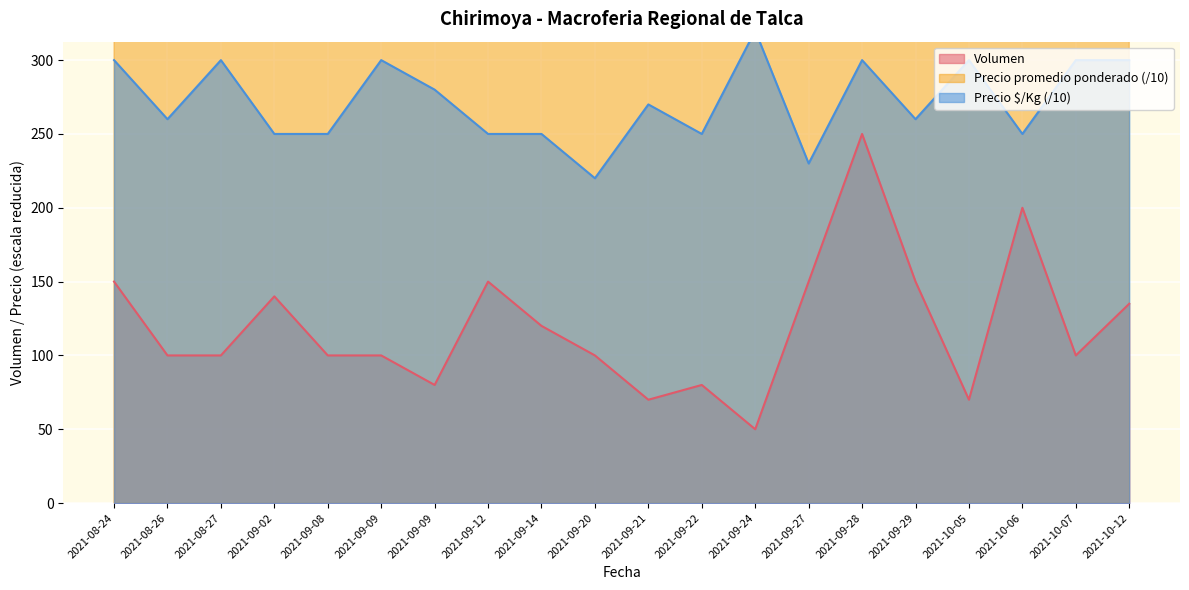

At which label does Volumen first exceed 100?

2021-08-24